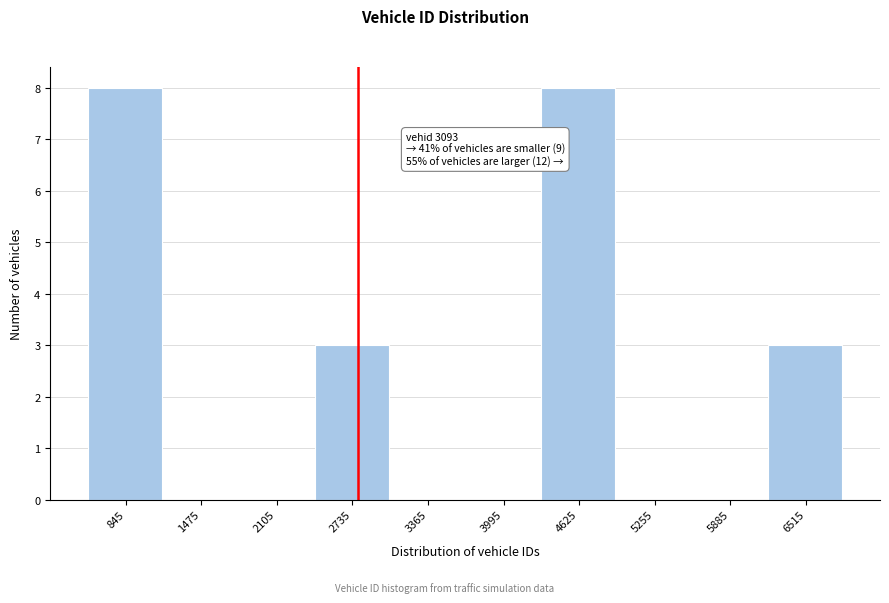

Reading right to left, extract all data points from this chart.

6515=3	5885=0	5255=0	4625=8	3995=0	3365=0	2735=3	2105=0	1475=0	845=8